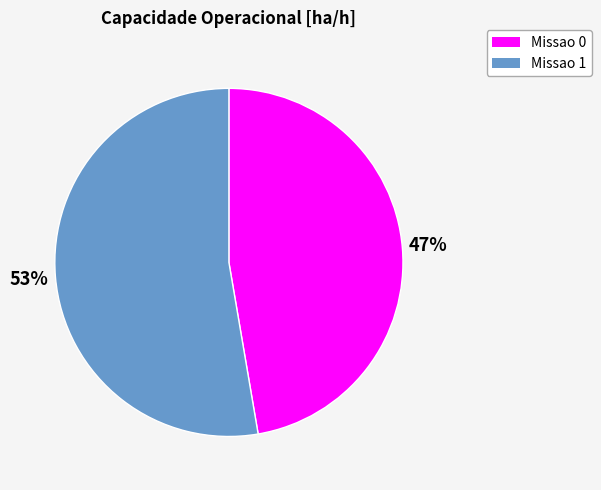

Rank the categories by value from lowest to highest.

Missao 0, Missao 1